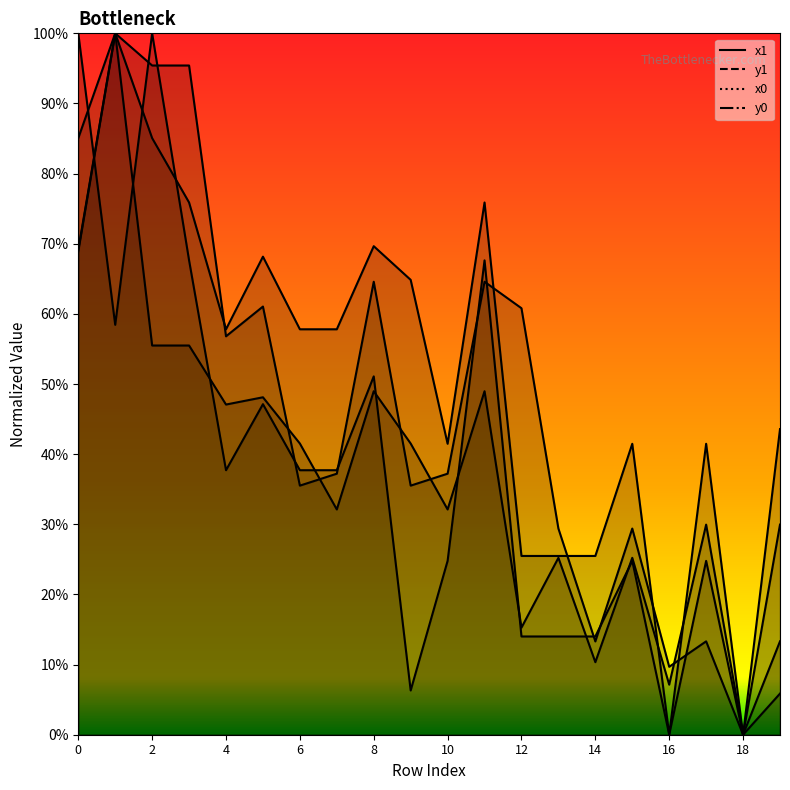

What is the total value across all series at 9?

1.5